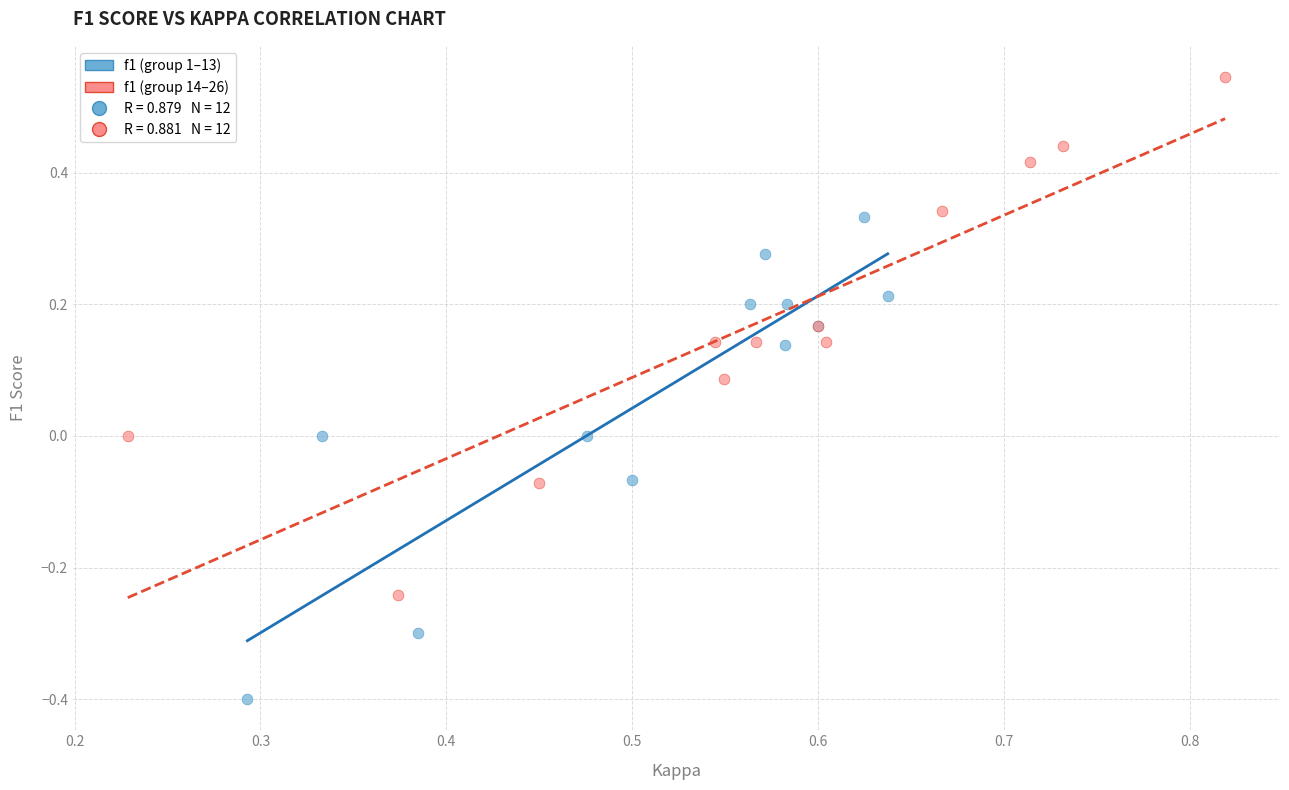

Which series contains the highest Y value?

f1 (group 14–26)